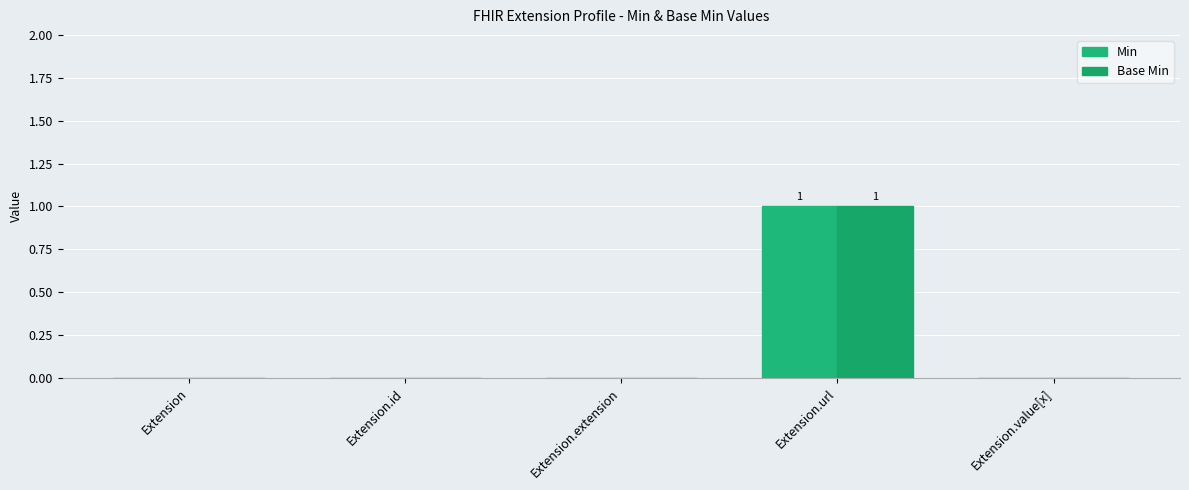

What is the highest value of the Base Min series?

1